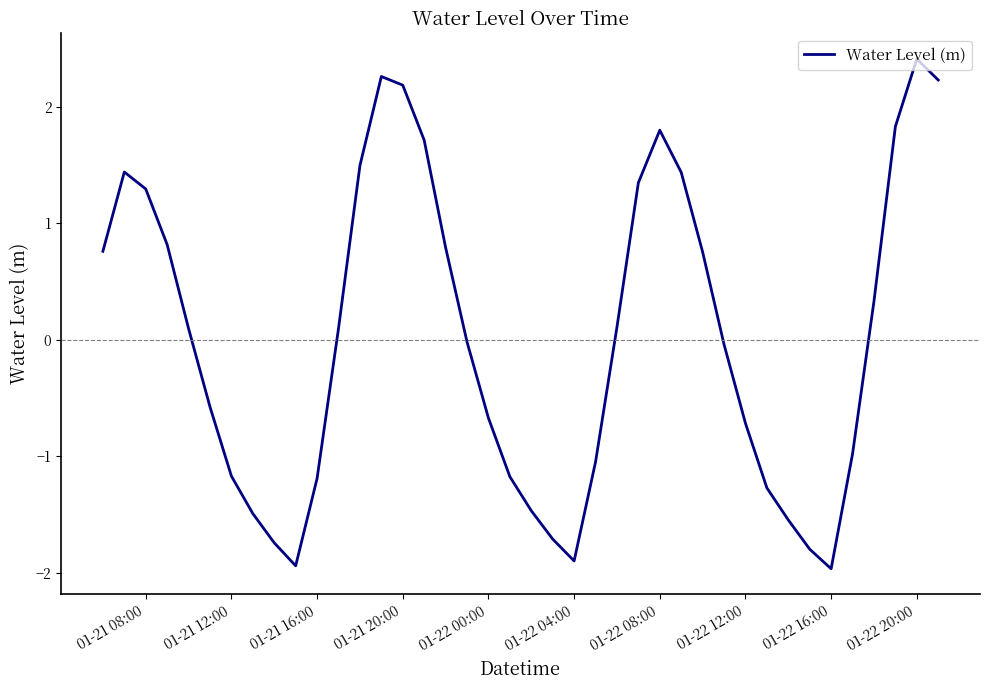

How many lines are shown in the chart?

1